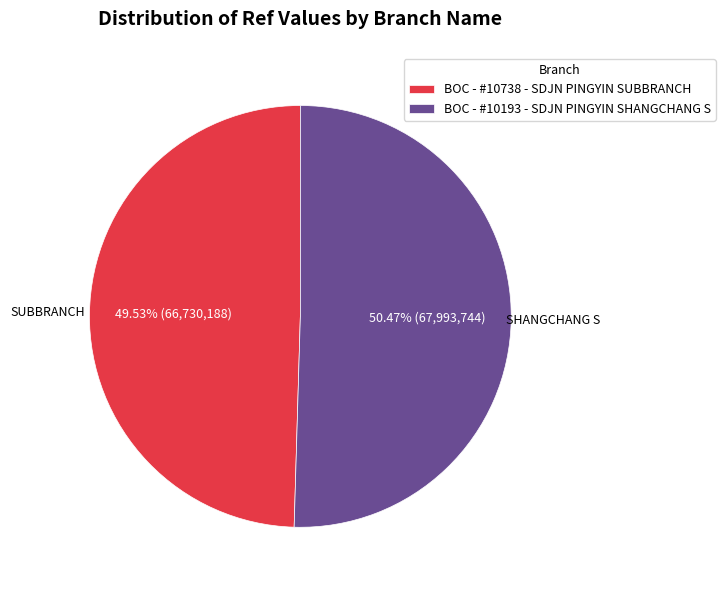

Between BOC - #10738 - SDJN PINGYIN SUBBRANCH and BOC - #10193 - SDJN PINGYIN SHANGCHANG S, which is larger?

BOC - #10193 - SDJN PINGYIN SHANGCHANG S